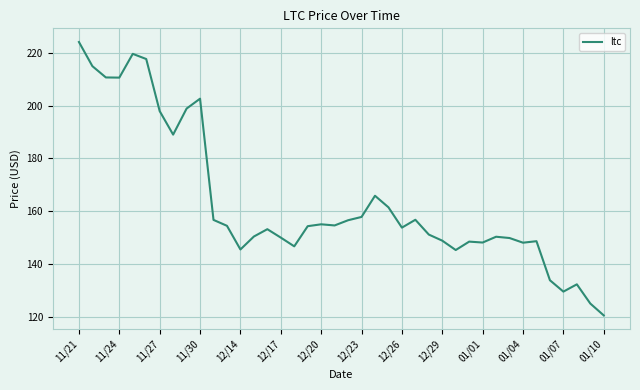

What is the maximum value shown in the chart?

224.1